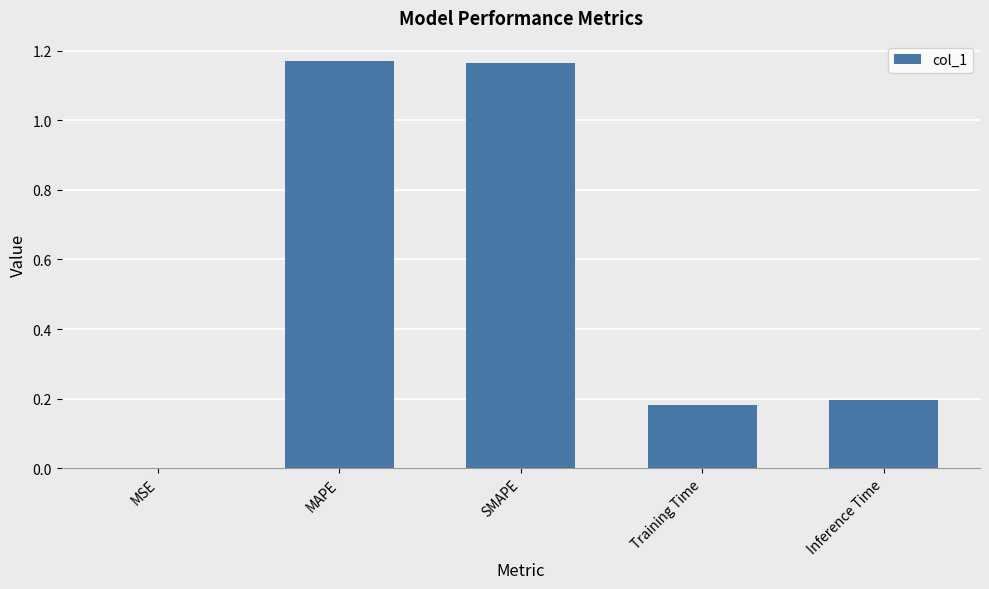

Which has a higher value, SMAPE or Inference Time?

SMAPE